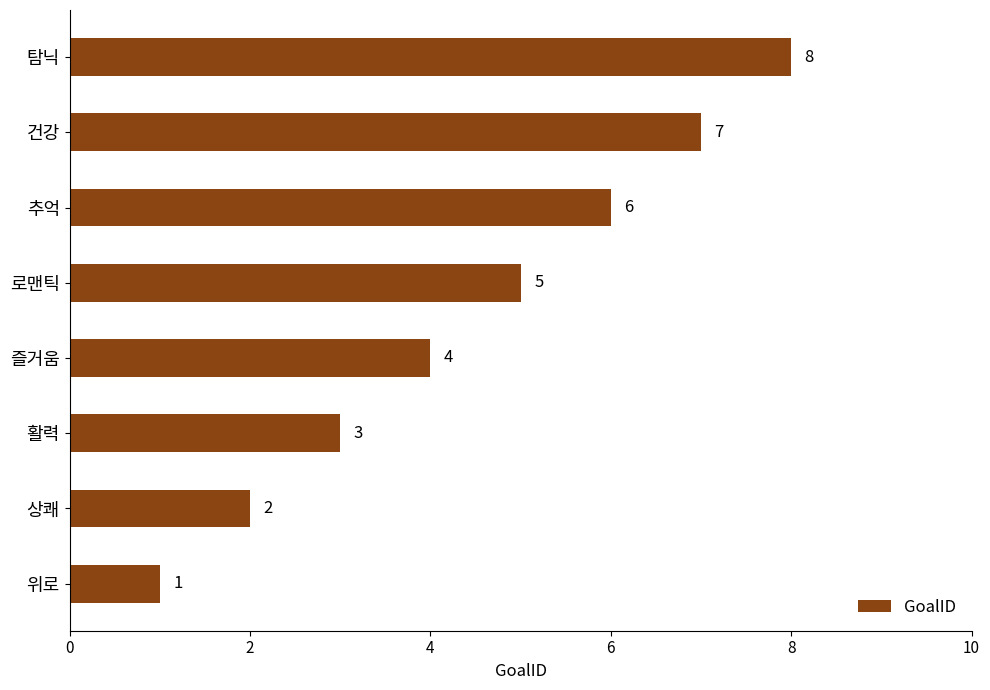

What is the difference between the second highest and second lowest values?

5